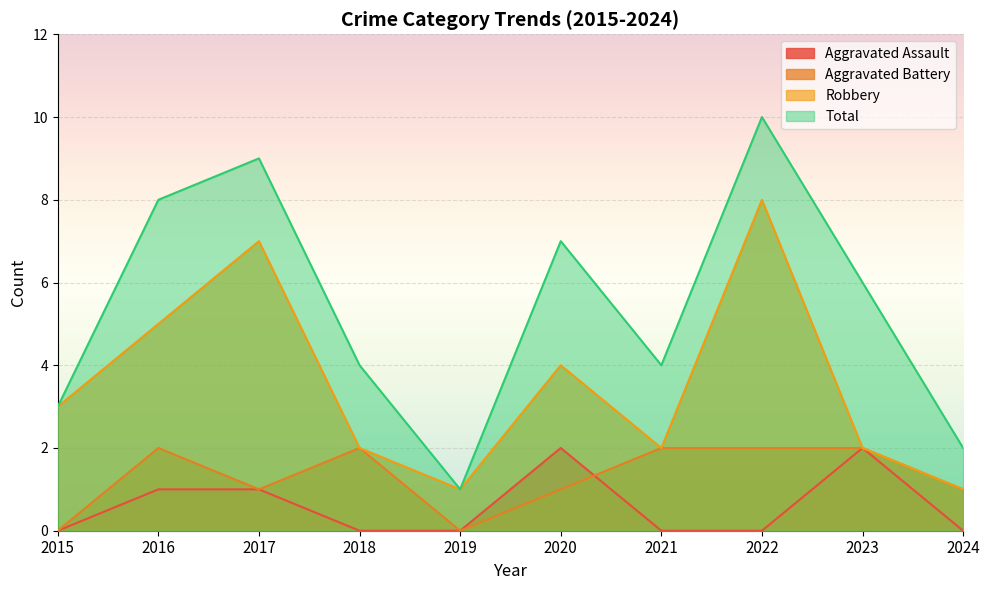

Where does the Total series first go above 6?

2016